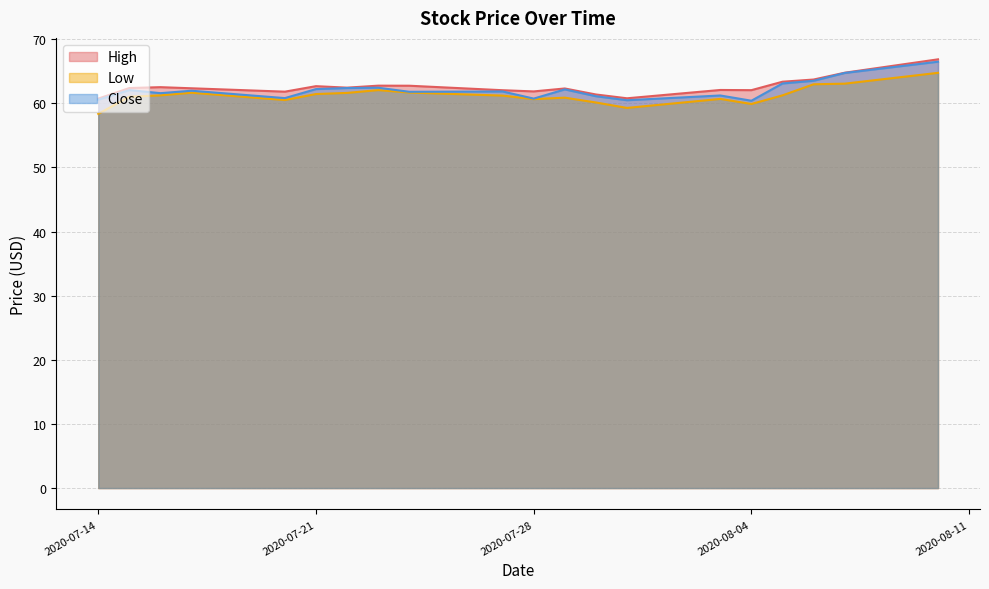

Reading left to right, extract all data points from this chart.

High: 60.7	62.4	62.5	62.3	61.8	62.7	62.4	62.7	62.7	62.0	61.8	62.3	61.4	60.8	62.1	62.0	63.4	63.7	64.8	66.8
Low: 58.3	61.0	61.2	61.6	60.5	61.4	61.6	62.1	61.7	61.2	60.6	60.9	60.1	59.3	60.7	59.9	61.2	63.0	63.1	64.7
Close: 60.5	62.1	61.6	62.0	60.8	62.2	62.4	62.4	61.8	61.8	60.7	62.2	61.1	60.5	61.2	60.4	63.1	63.5	64.7	66.5